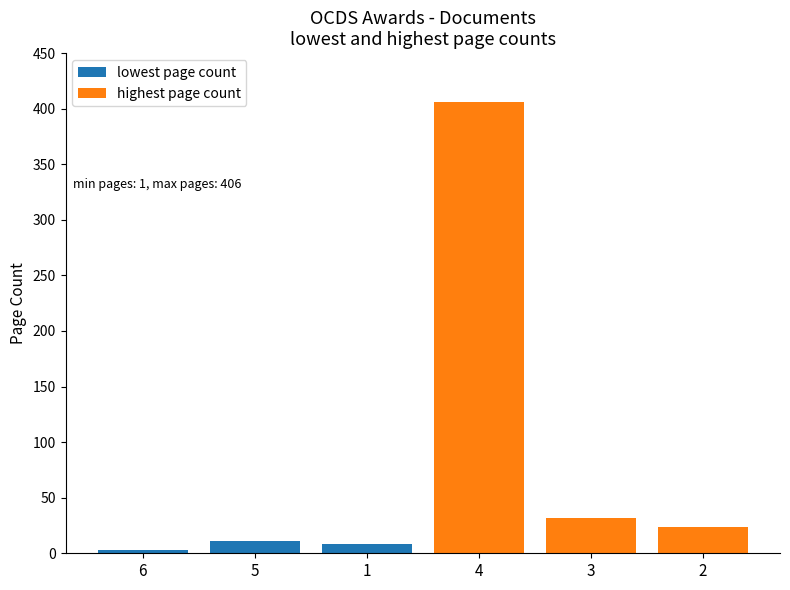

Is the value of highest page count at 5 greater than the value of lowest page count at 6?

Yes